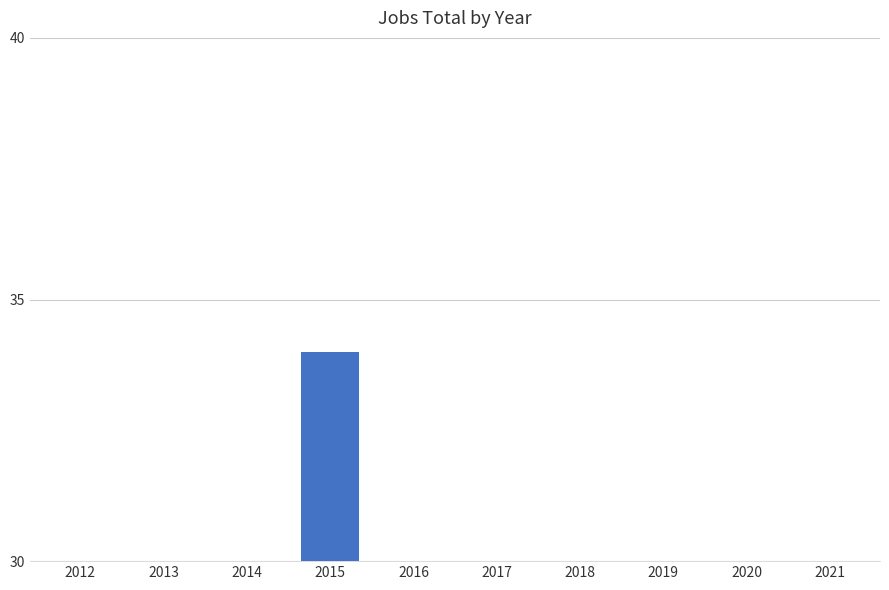

Count the values in the range 28 to 29.

7